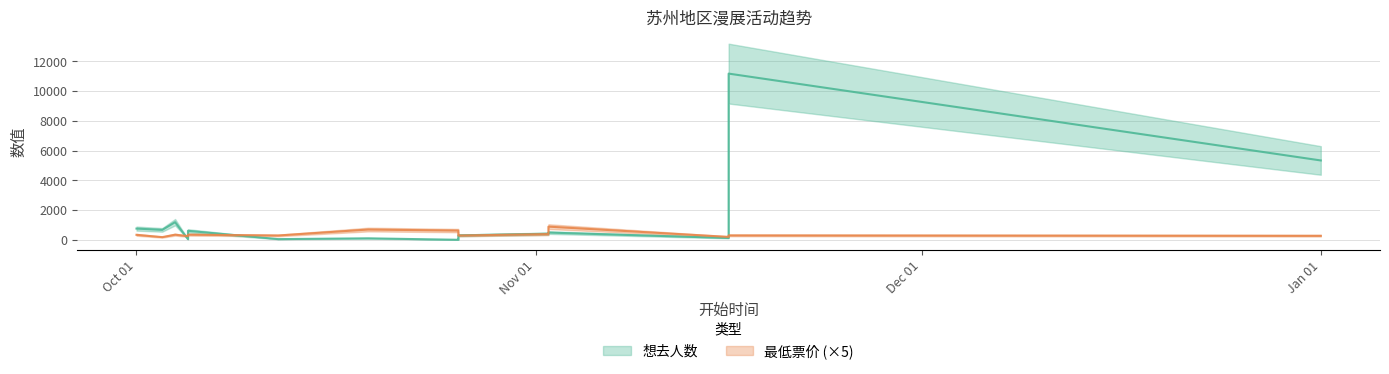

Is it true that 想去人数 equals 1548.4 at 2024-10-04?

False